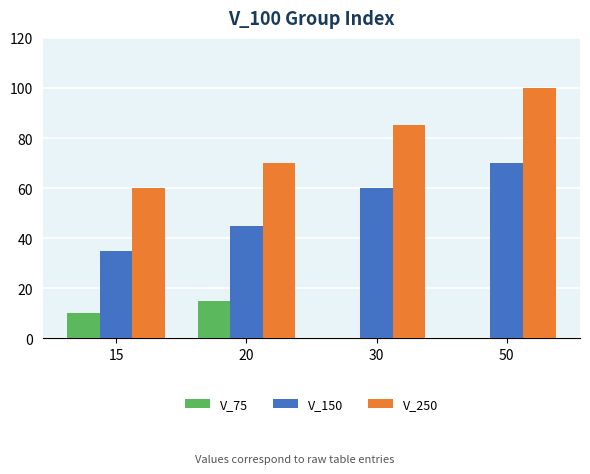

Which series changed the most between 15 and 50?

V_250